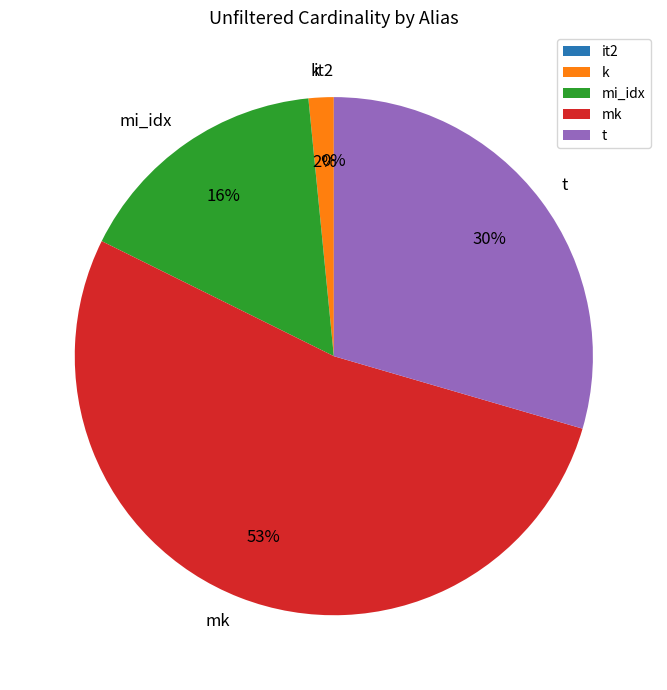

Is it true that t is 30% of the pie?

True